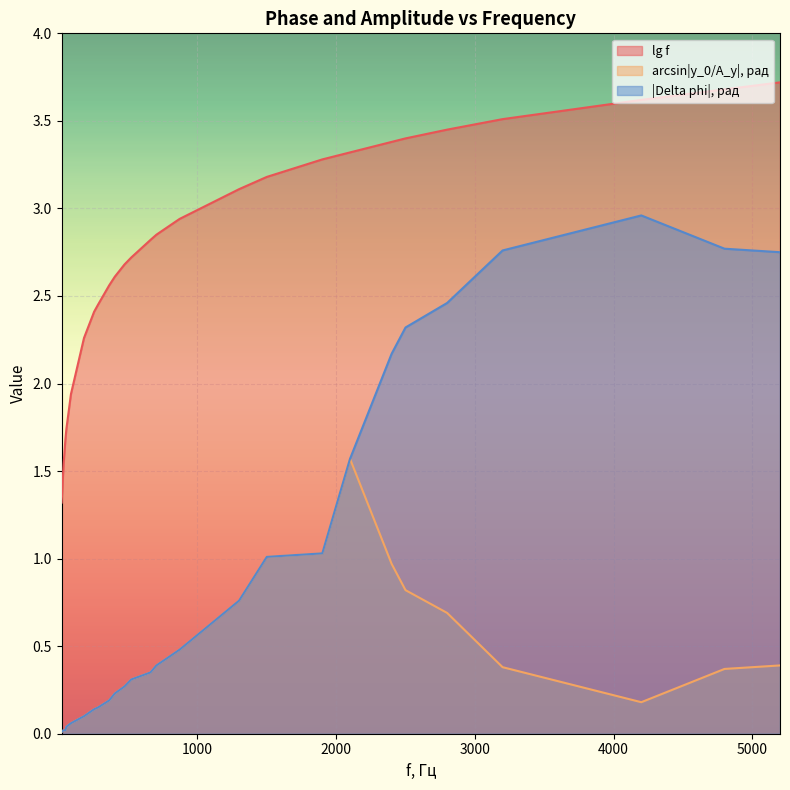

Rank the series by their average value, from highest to lowest.

lg f, |Delta phi|, рад, arcsin|y_0/A_y|, рад